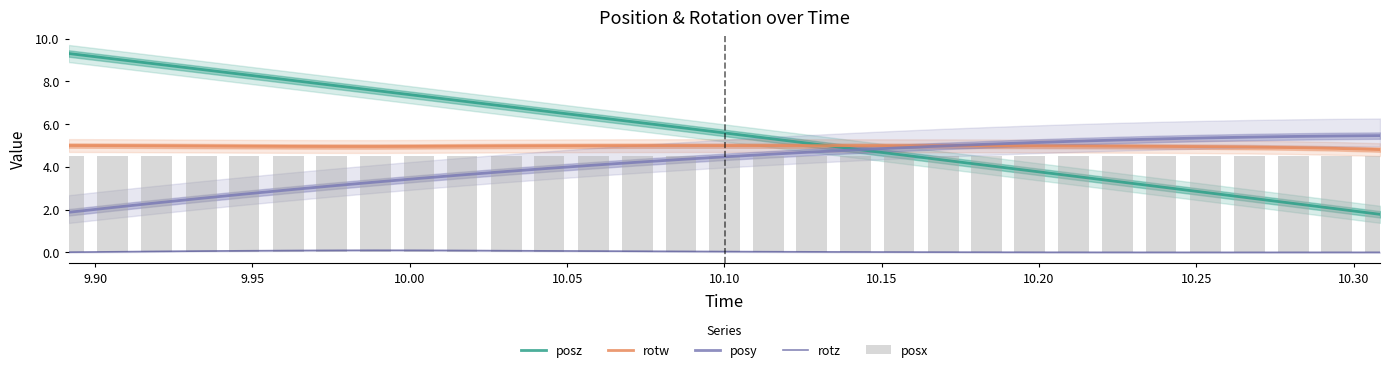

What is the lowest value of the posy series?

1.9